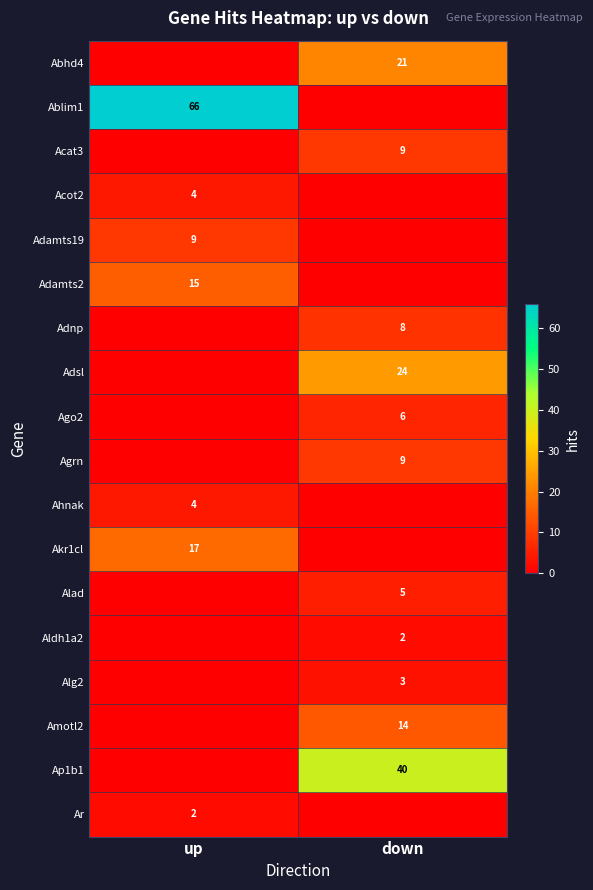

Is the value of Ahnak at up greater than the value of Aldh1a2 at down?

Yes